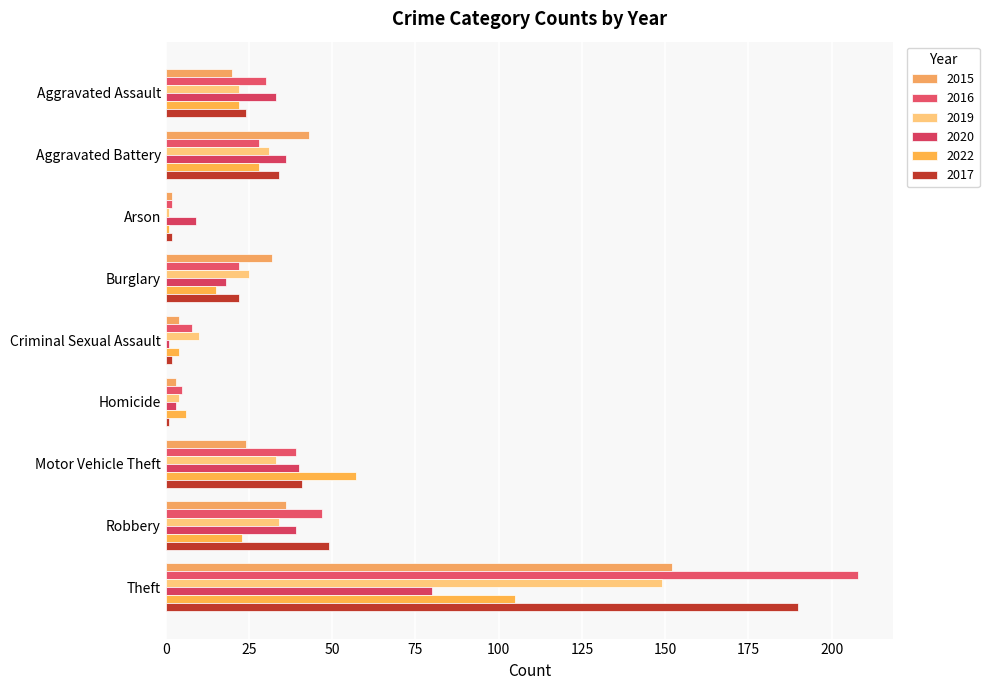

At Motor Vehicle Theft, list the series in order from largest to smallest.

2022, 2017, 2020, 2016, 2019, 2015